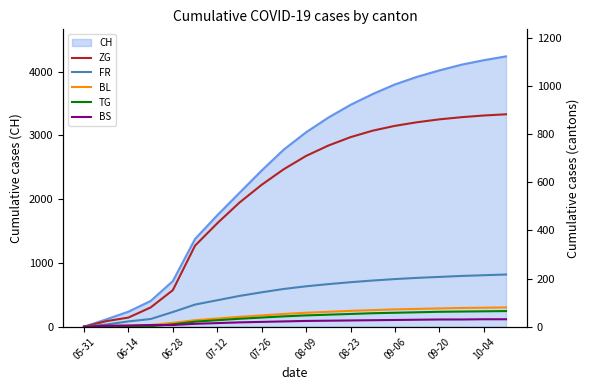

True or false: TG and BL cross at least once.

False